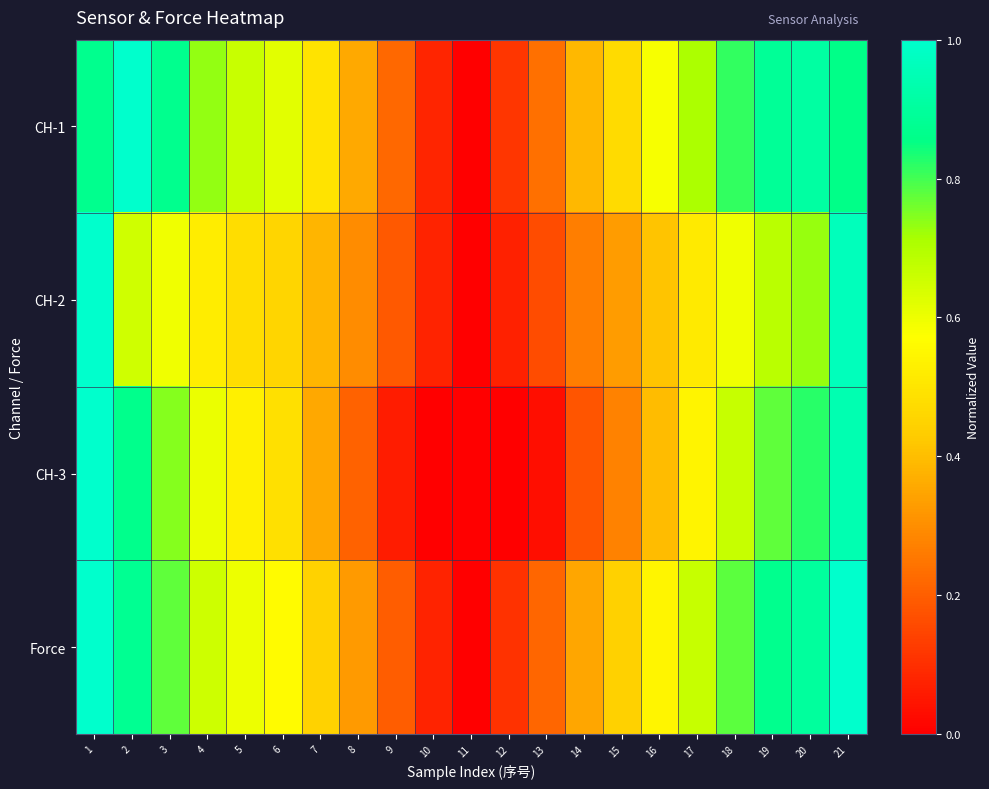

What is the spread (max minus min) of values at 4?

0.2